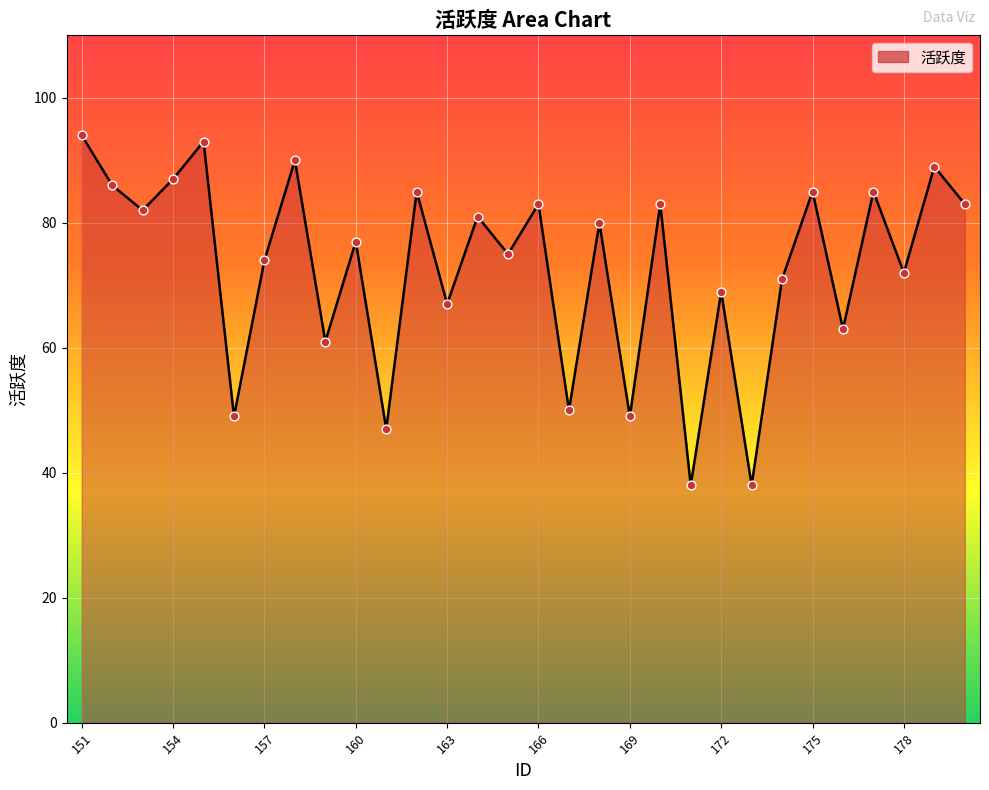

What is the minimum value shown in the chart?

38